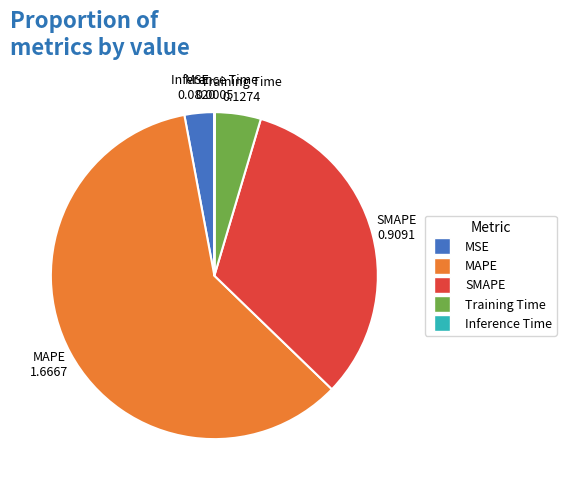

What is the largest slice in the pie chart?

MAPE